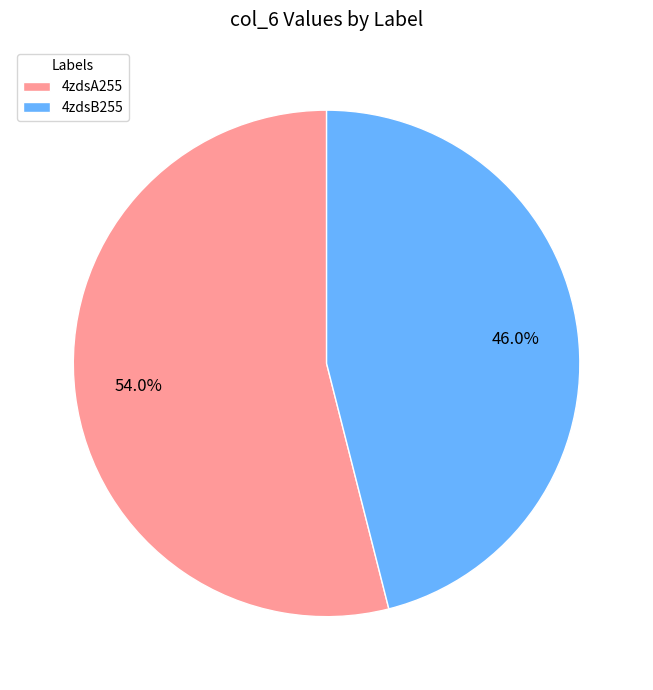

What is the ratio of the value at 4zdsB255 to the value at 4zdsA255?

0.9